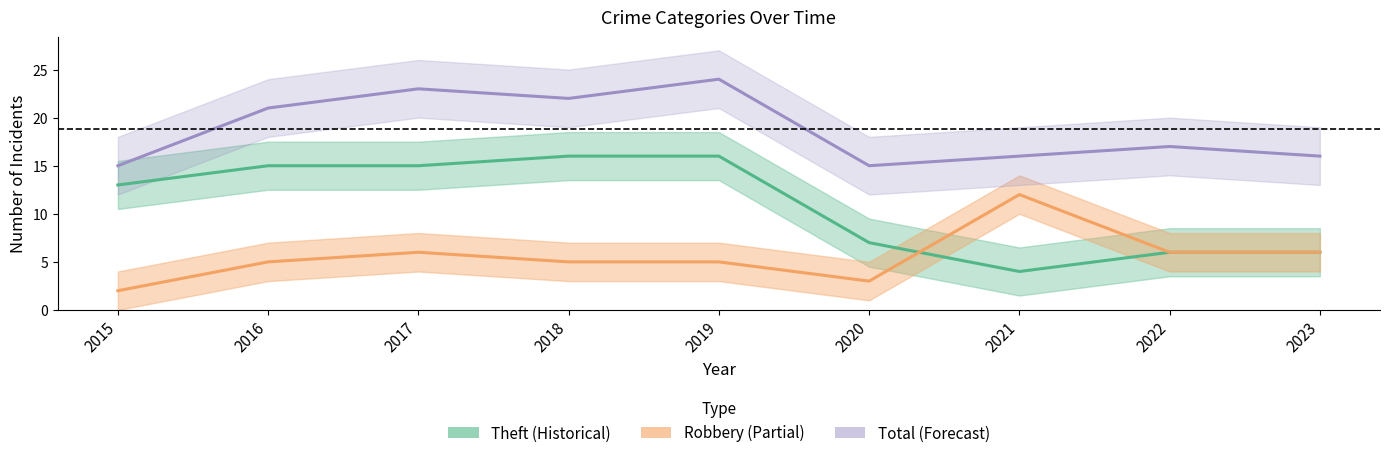

How many data points in Robbery (Partial) are less than 5?

2